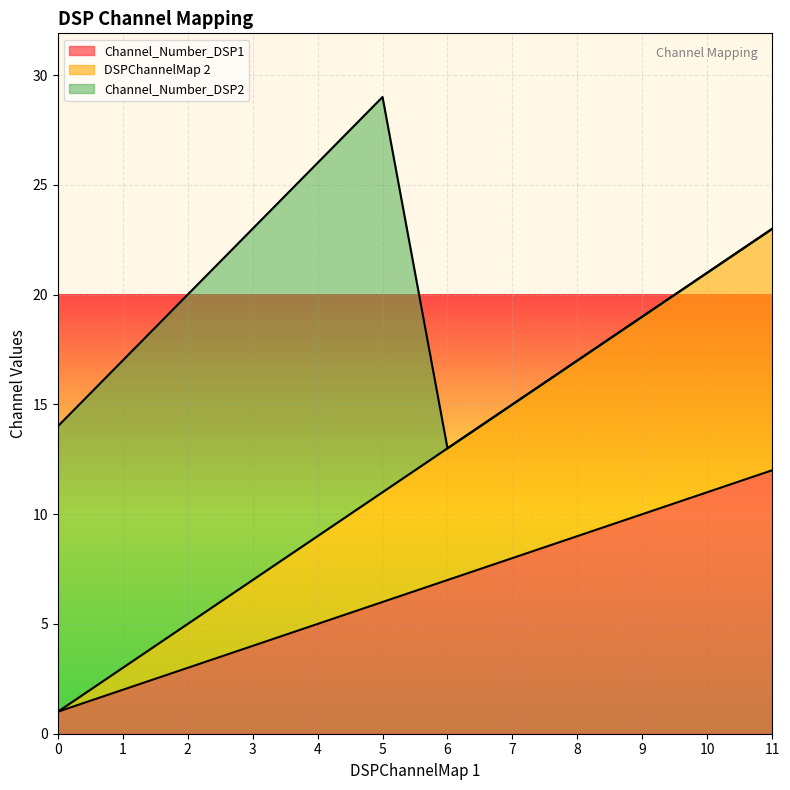

The value of Channel_Number_DSP1 at 3 is 4. True or false?

True